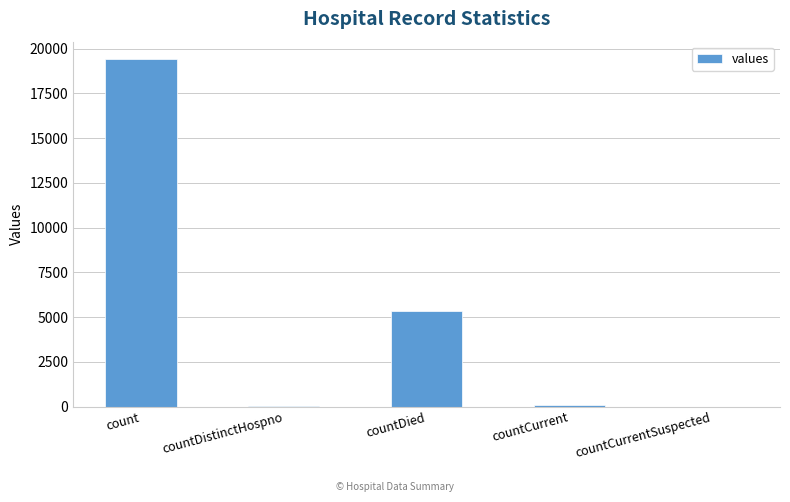

How many categories are shown in the chart?

5